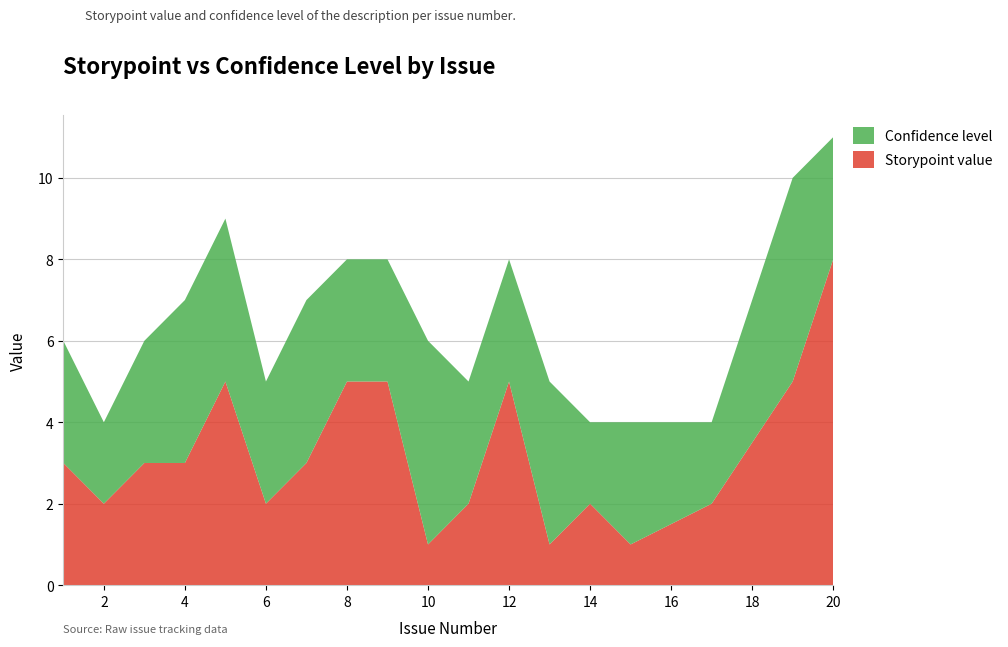

Reading left to right, transcribe all the data shown in this chart.

Storypoint value: 3	2	3	3	5	2	3	5	5	1	2	5	1	2	1	2	5	8
Confidence level: 3	2	3	4	4	3	4	3	3	5	3	3	4	2	3	2	5	3